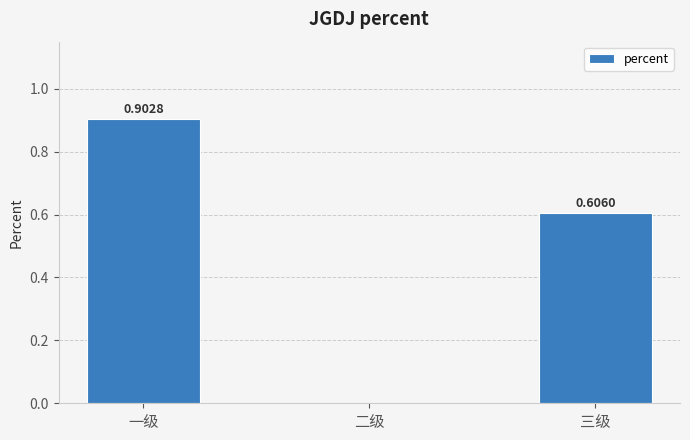

Which category has the highest value across all series?

一级